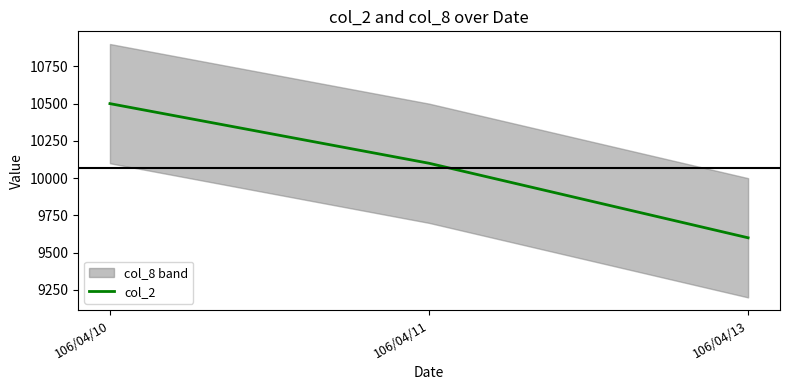

What value does the data have at 106/04/11, to the nearest 100?

10100